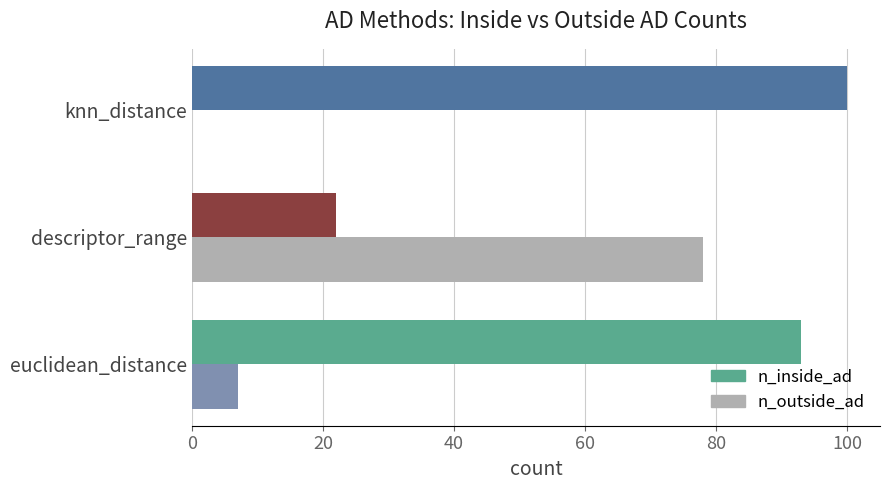

What is the sum of all n_outside_ad values?

85